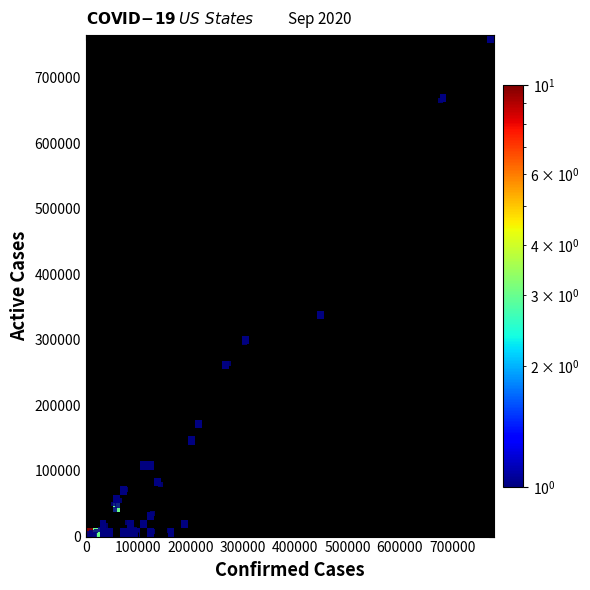

What Y value in the scatter plot is closest to 382299?

338931